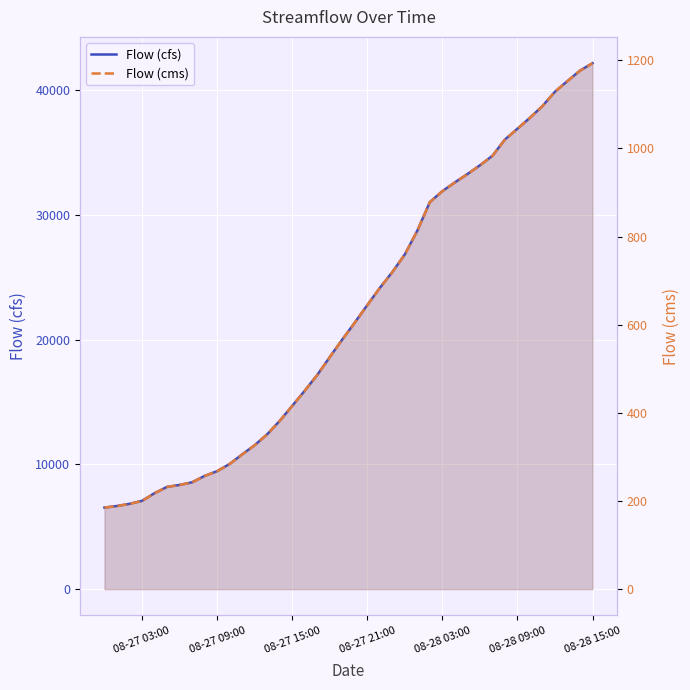

What are all the series names shown in the legend?

Flow (cfs), Flow (cms)